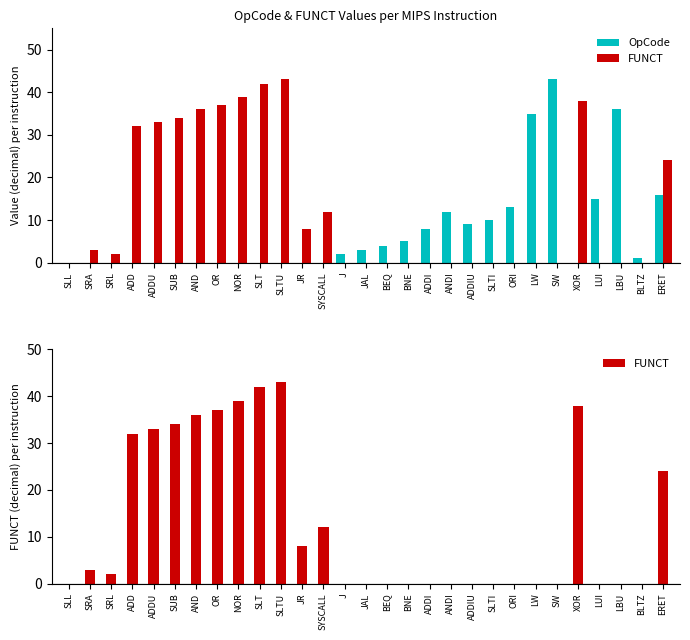

At which category is the sum across all series the highest?

SLTU